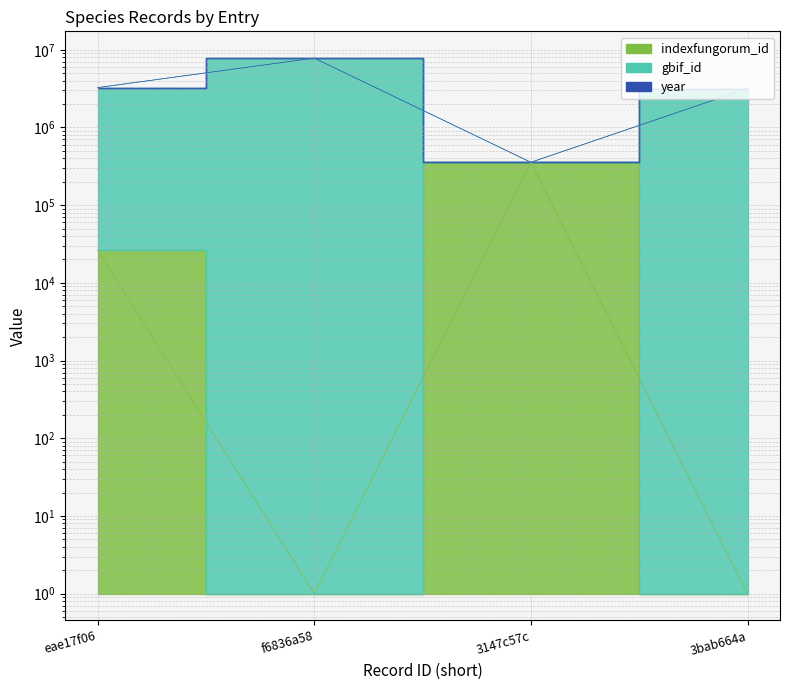

What is the average value of the indexfungorum_id series?

95325